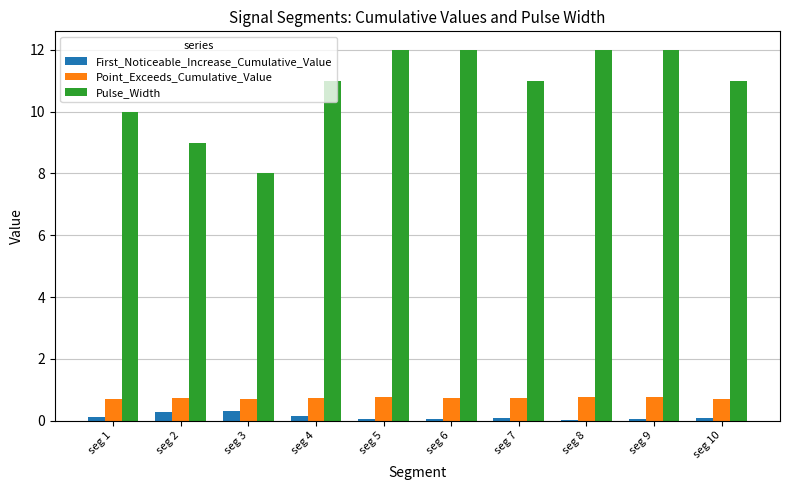

What is the sum of all Pulse_Width values?

108.0